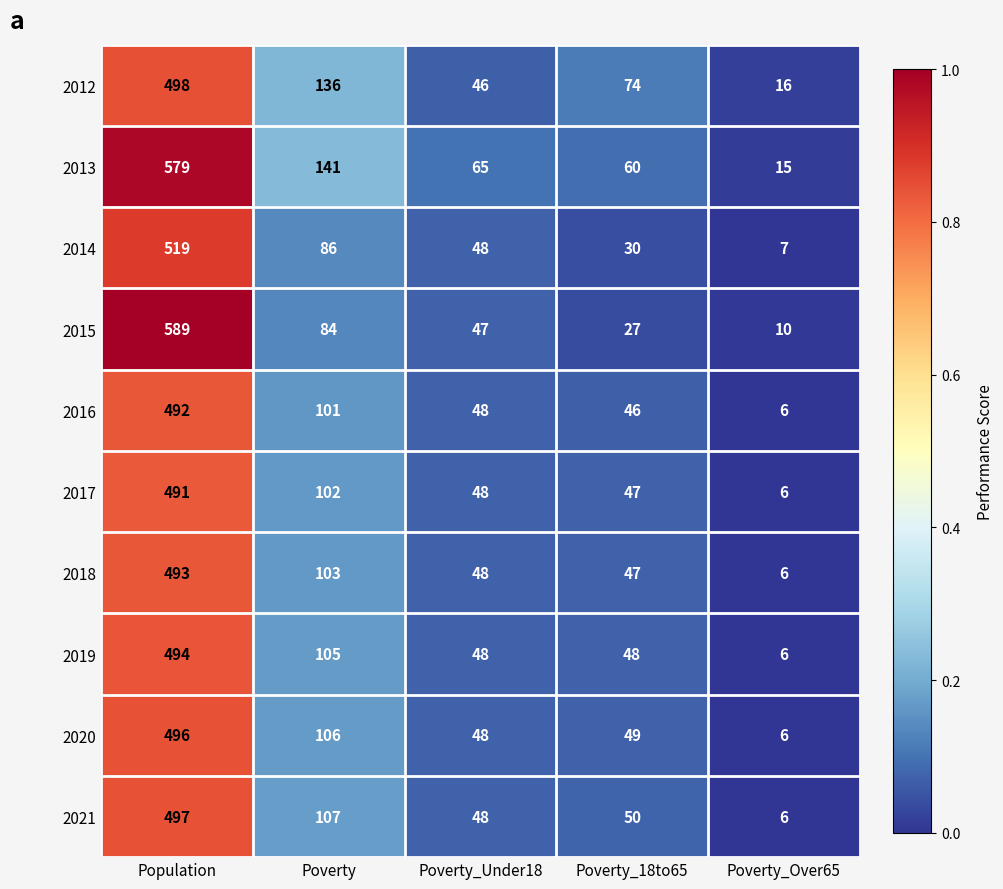

Which series has the widest spread of values?

2015